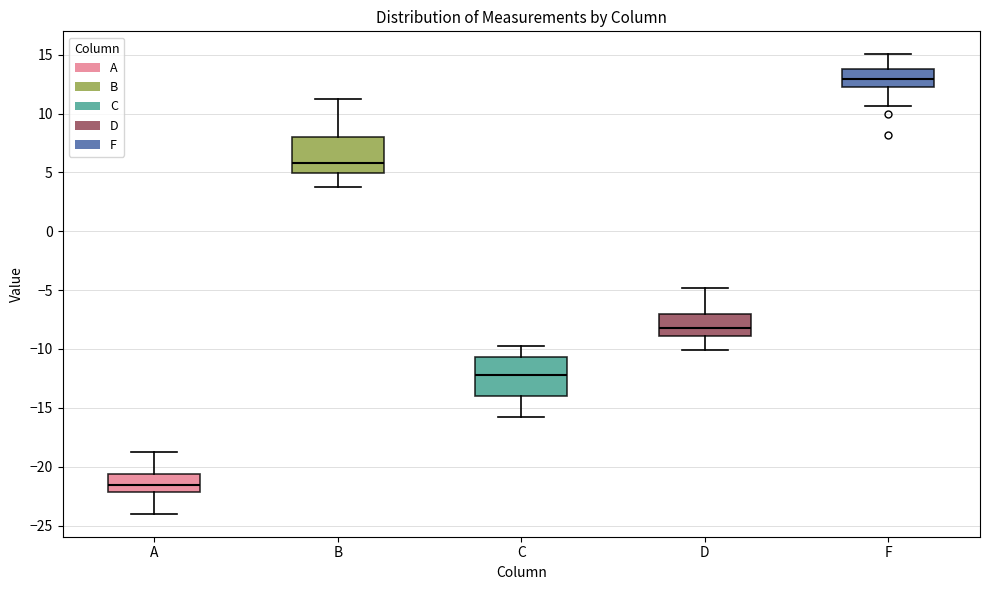

Where is the upper edge of the box for D on the y-axis? The values are not printed on the chart, so give them approximately, as read against the axis.

-7.0